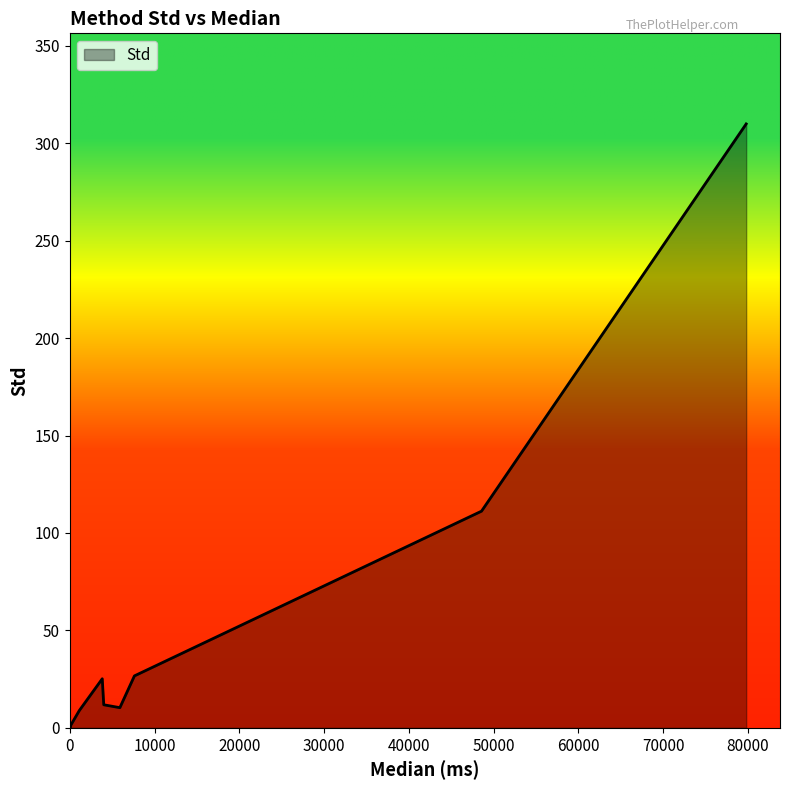

The chart shows a value of 26.7 at eth_GradientAndRotationPyramids. True or false?

True